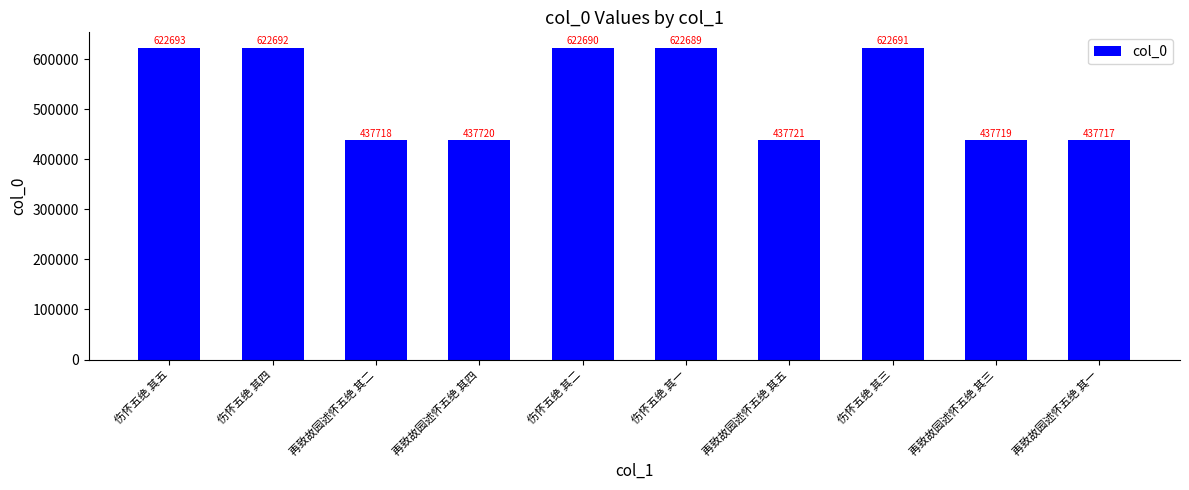

Count the number of data series in this chart.

1